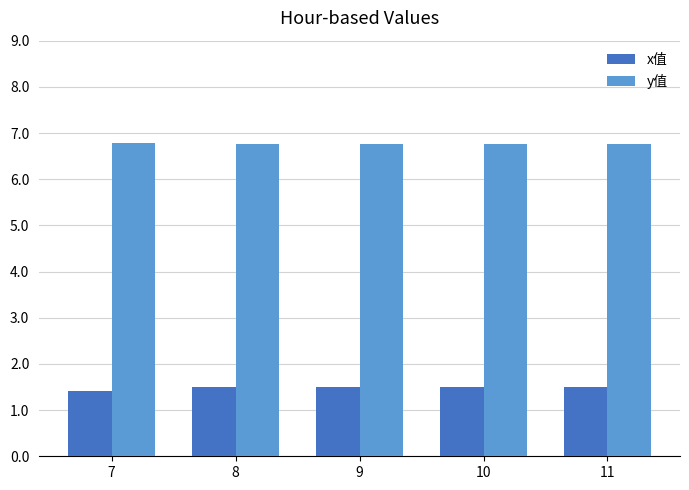

Is it true that y值 equals 6.8 at 7?

True